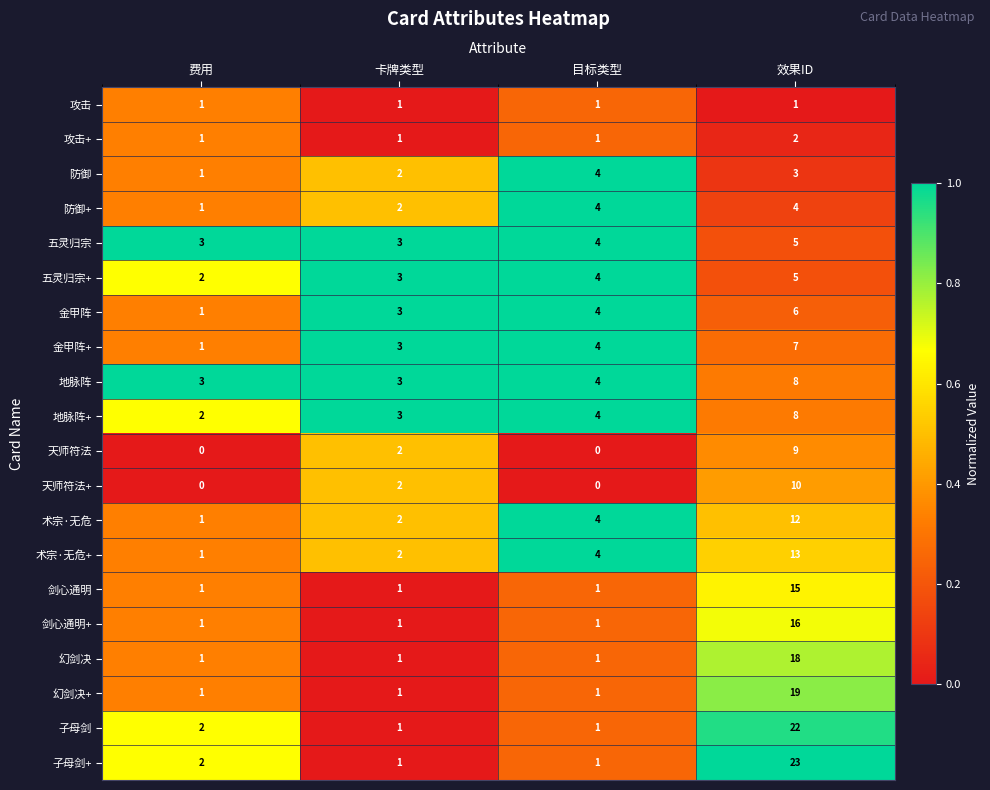

Which series has the largest total across all categories?

子母剑+